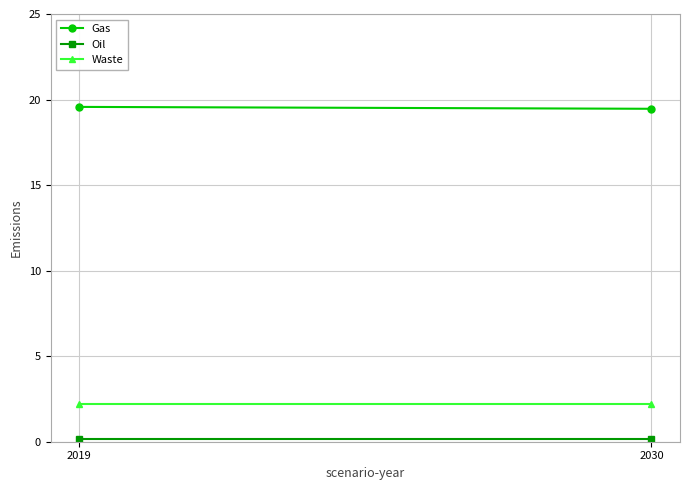

How many lines are shown in the chart?

3